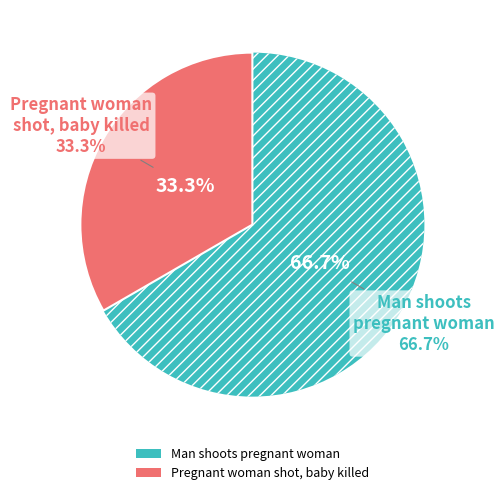

What is the total percentage of Pregnant woman shot, unborn baby killed and Man shoots pregnant woman in the face?

100.0%